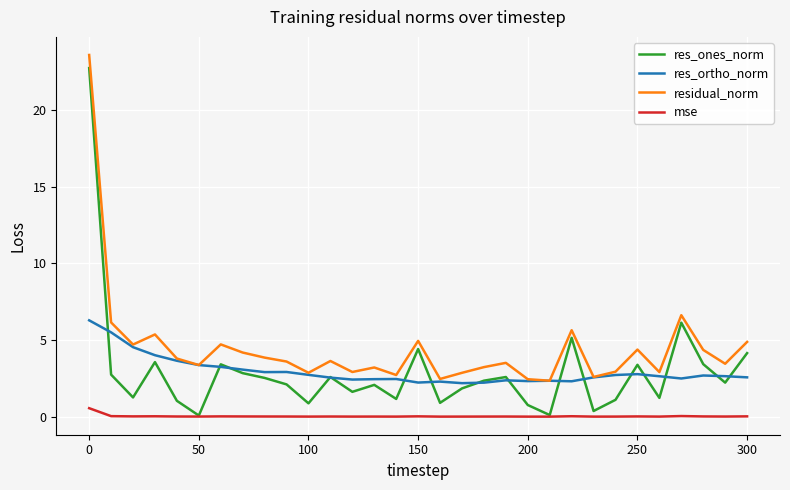

How many lines are shown in the chart?

4